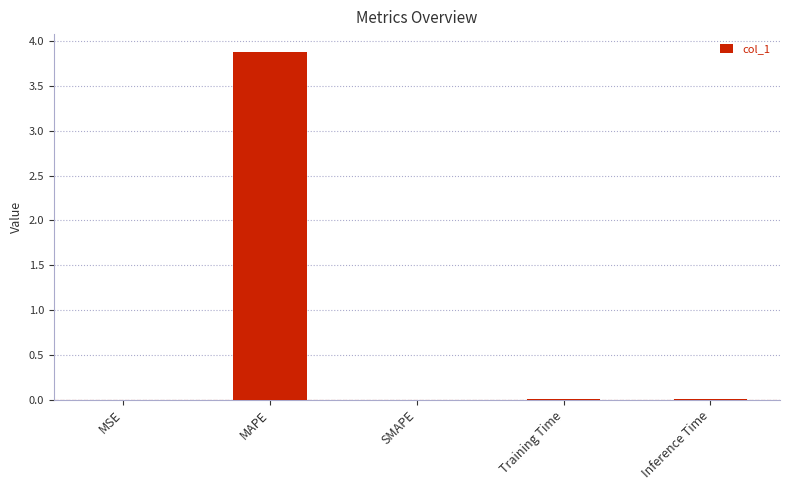

Is it true that the value at MAPE is 1.8?

False